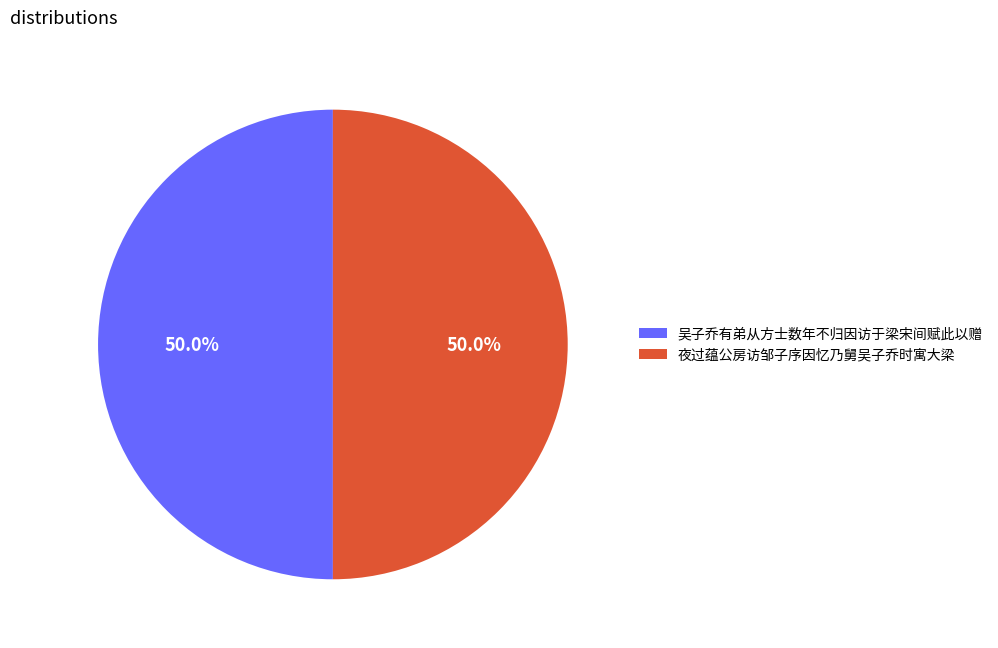

Is it true that 夜过蕴公房访邹子序因忆乃舅吴子乔时寓大梁 is 50% of the pie?

True